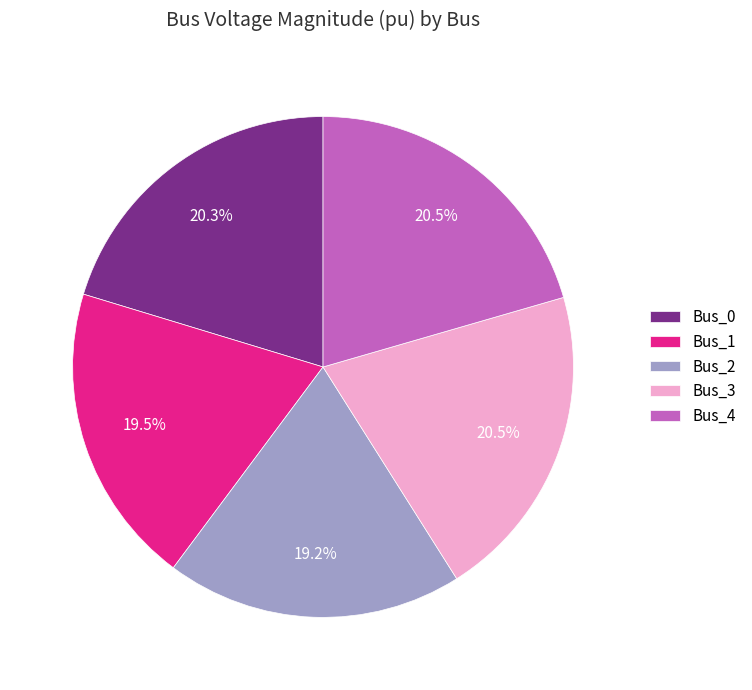

To the nearest percent, what percentage of the pie is Bus_2?

19%